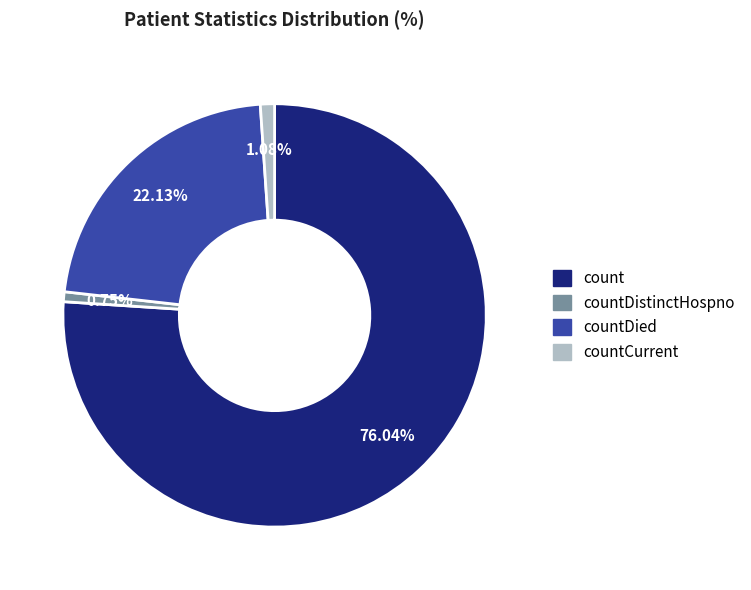

Which has a higher value, countDied or countDistinctHospno?

countDied